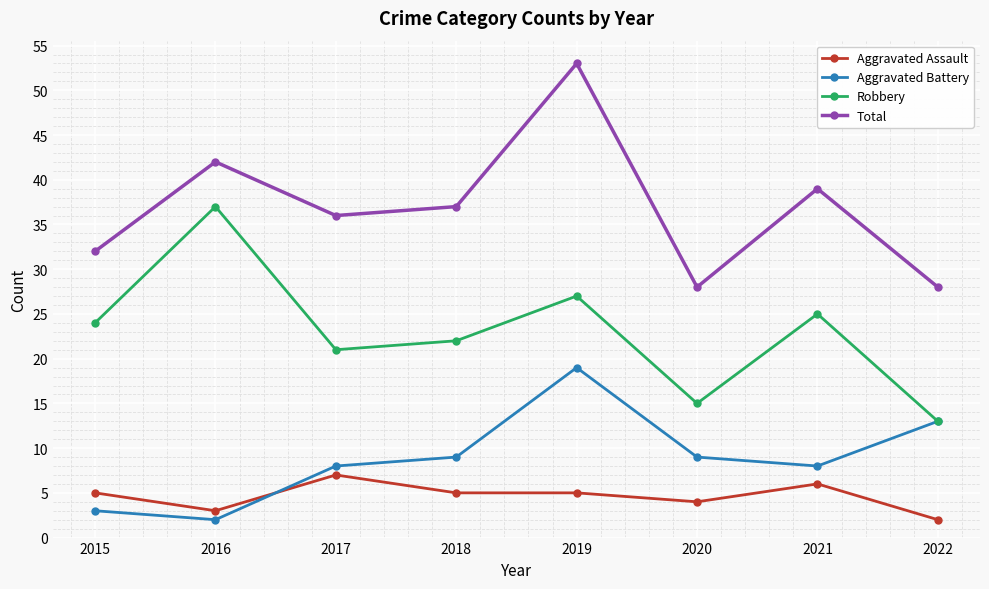

In Robbery, how many points are lower than both neighbors (excluding endpoints)?

2